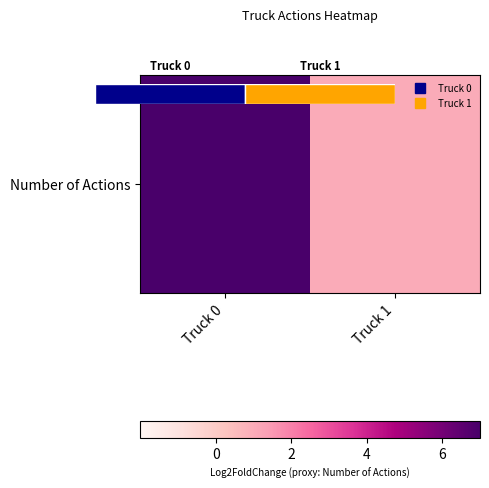

Rank the categories by value from highest to lowest.

Truck 0, Truck 1